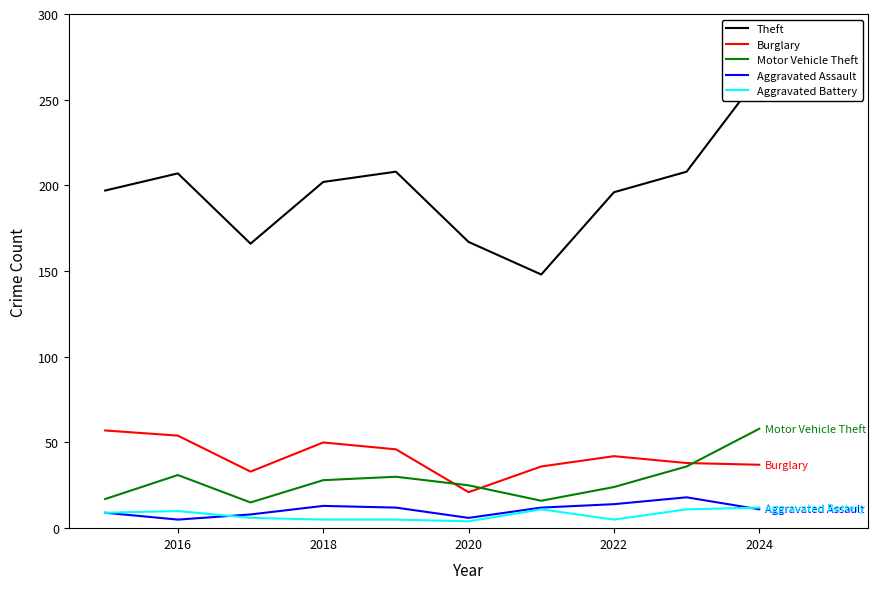

What is the difference between the maximum and minimum values in the Motor Vehicle Theft series?

43